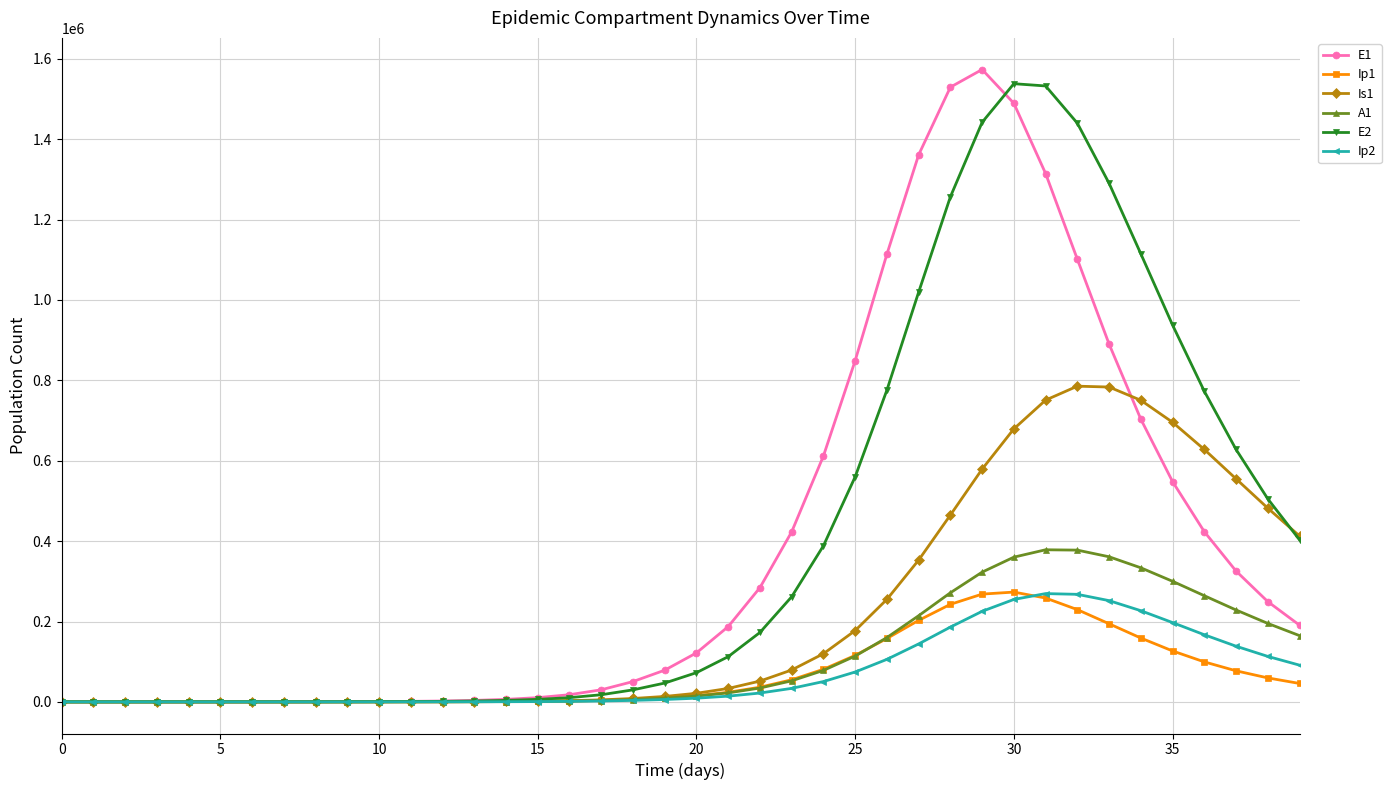

At how many categories does at least one series exceed 1512536?

4